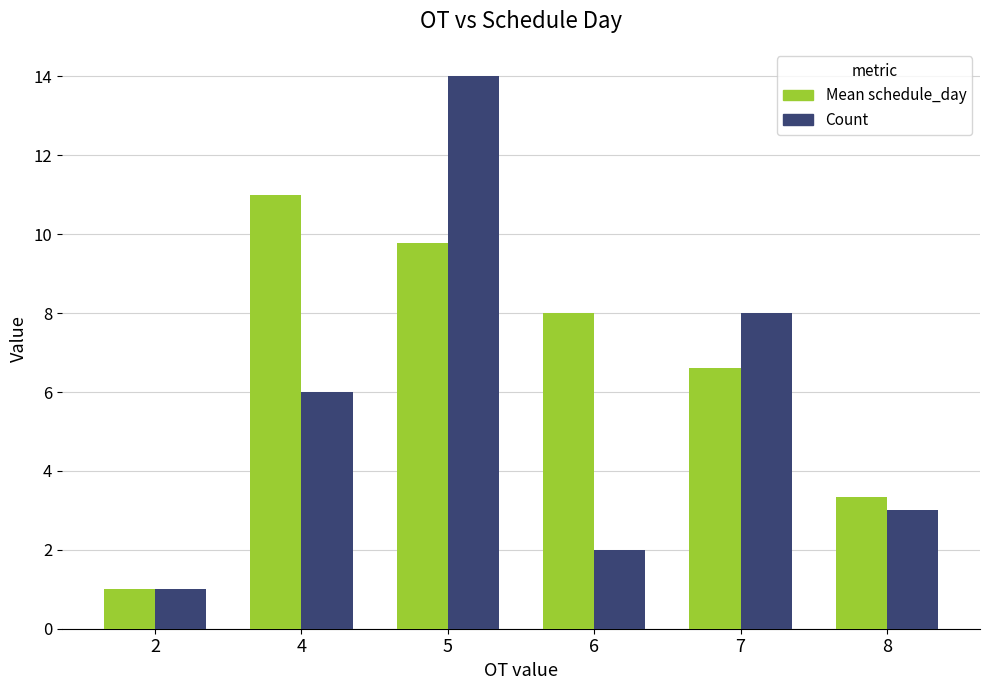

Is it true that Count equals 14.0 at 5?

True